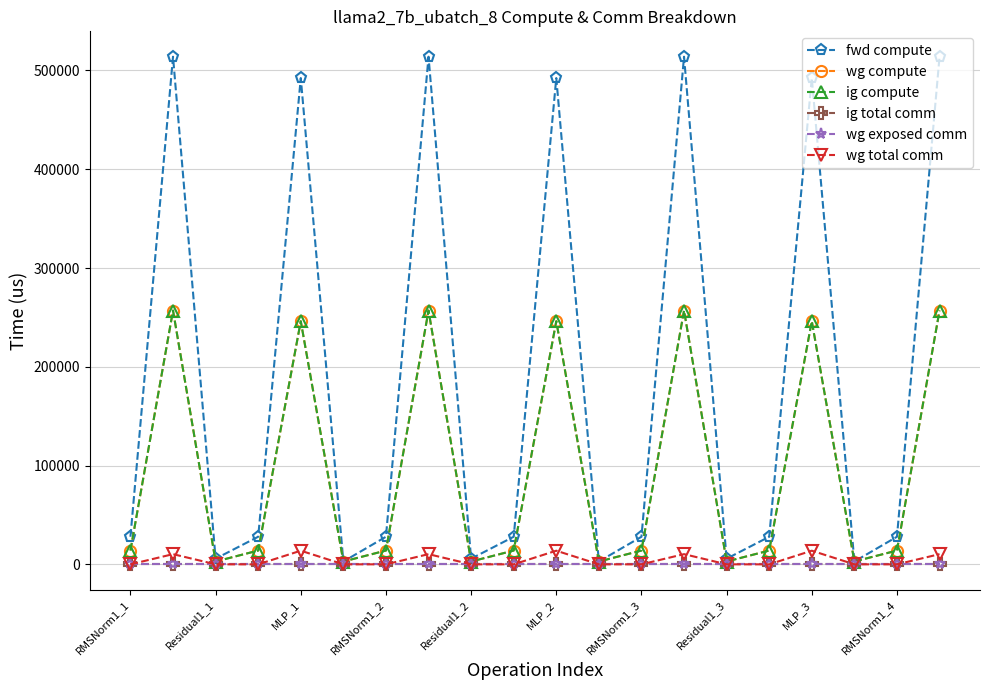

How many values in the wg compute series are below 13957?

6